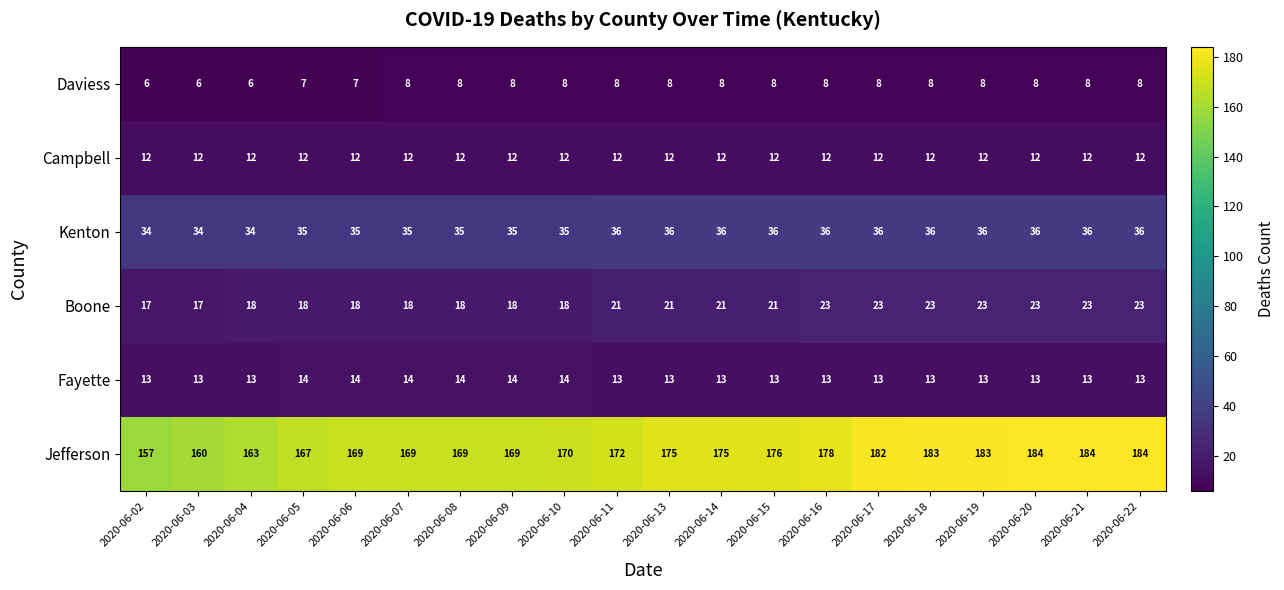

List the series in order of their peak value, highest first.

Jefferson, Kenton, Boone, Fayette, Campbell, Daviess